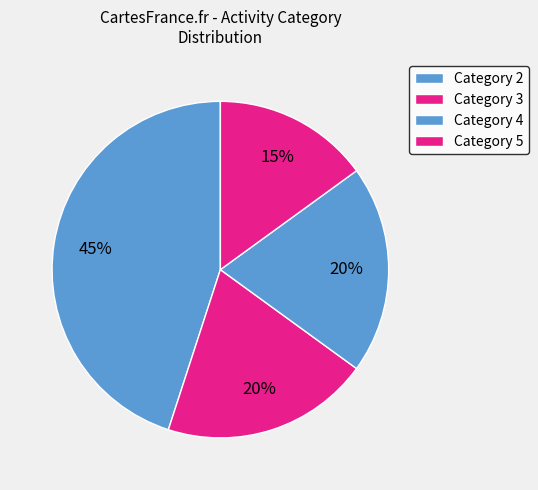

Does any single category account for the majority?

No